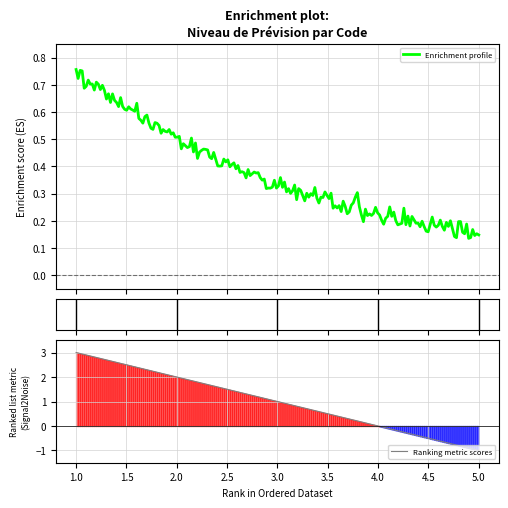

Is this an area chart (filled region under the line)?

No